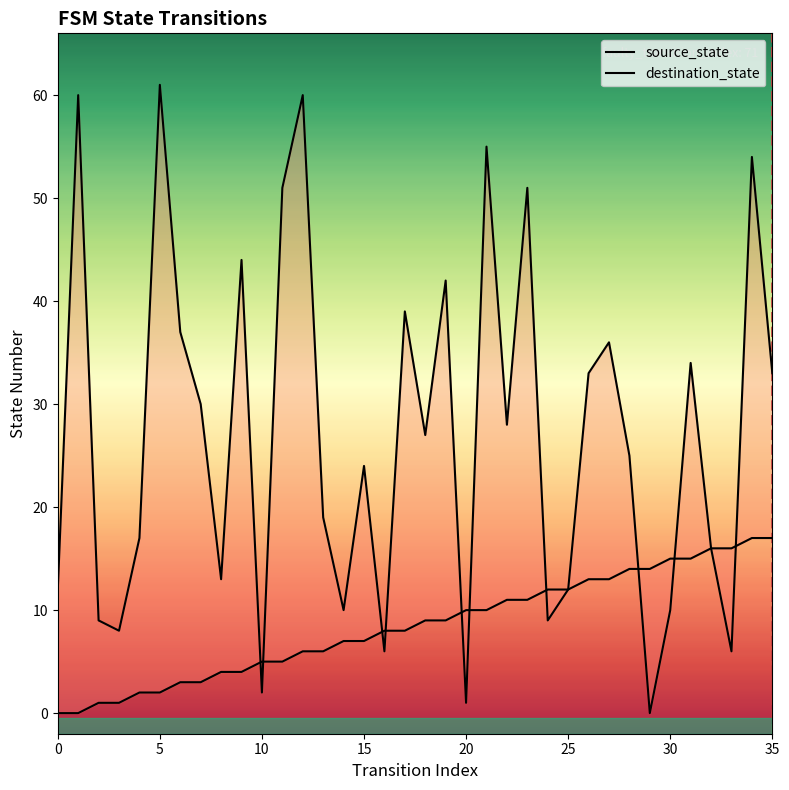

After their last crossing, which series has the higher values: source_state or destination_state?

destination_state